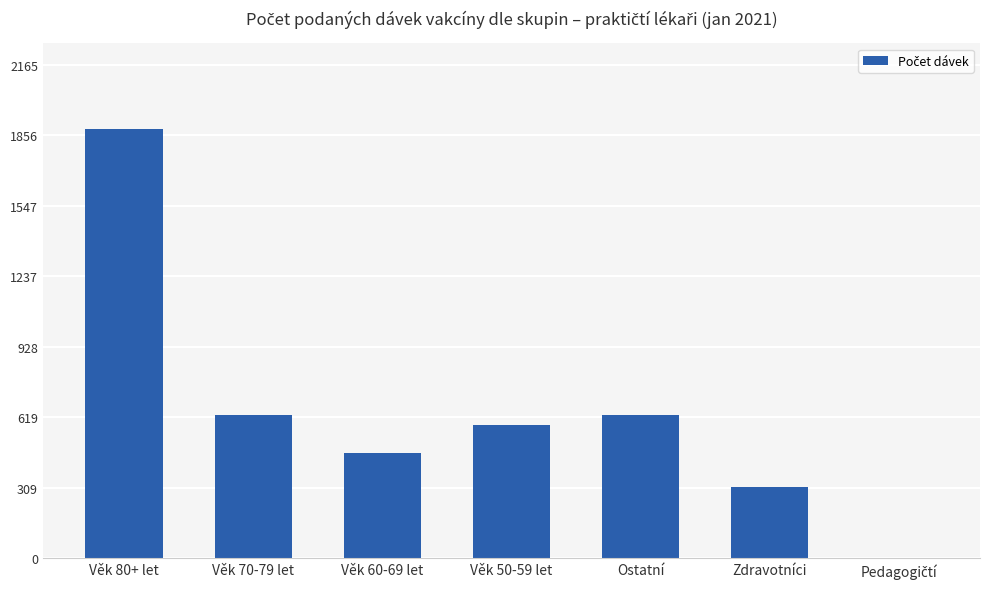

What is the change in value from Věk 70-79 let to Zdravotníci?

-316